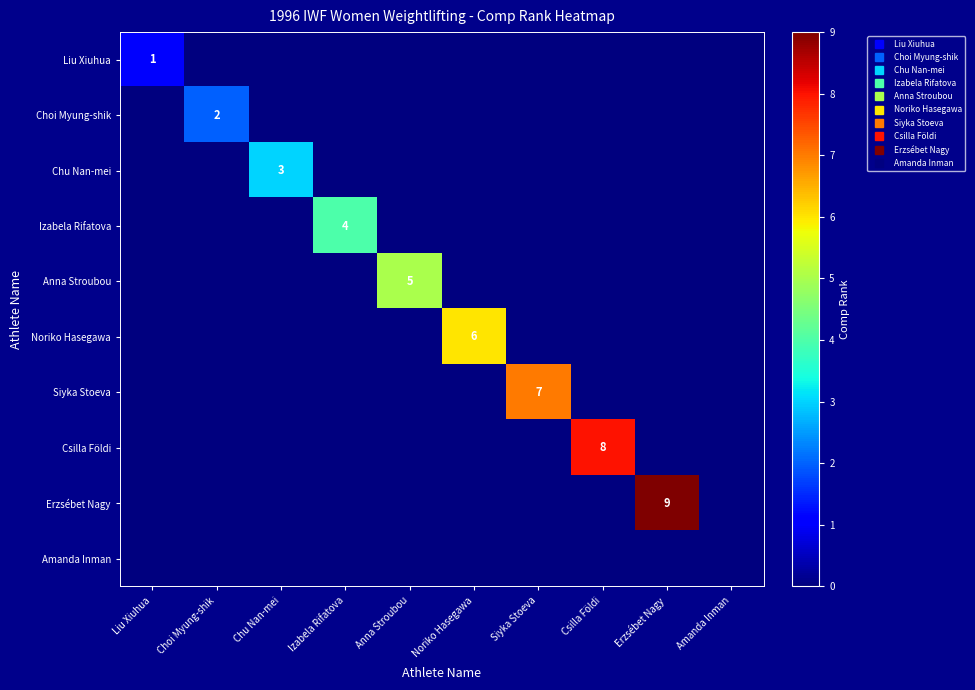

What is the sum of all Liu Xiuhua values?

1